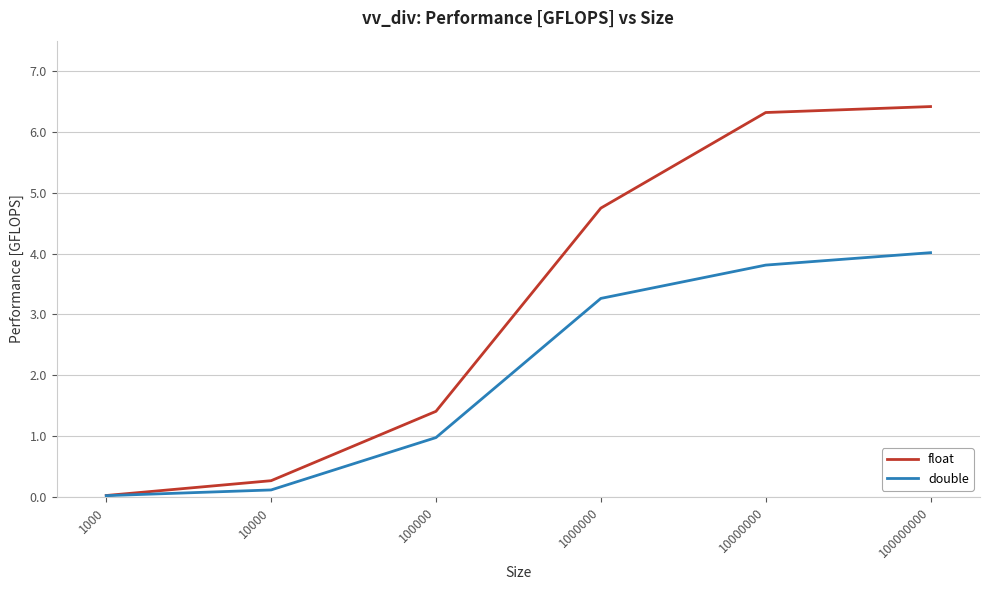

Does the chart have visible grid lines?

Yes